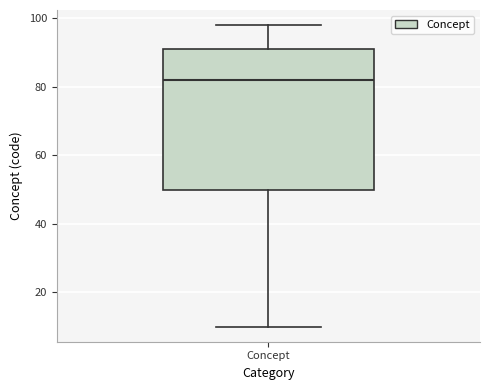

Where does the upper whisker of the box for Concept end on the y-axis? The values are not printed on the chart, so give them approximately, as read against the axis.

98